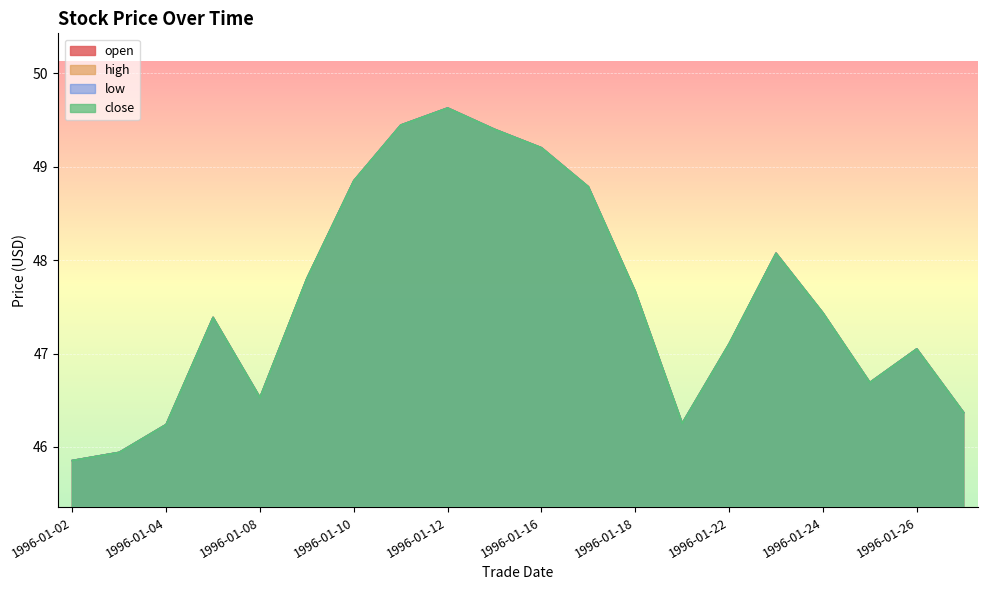

The value of low at 1996-01-05 is 76.2. True or false?

False